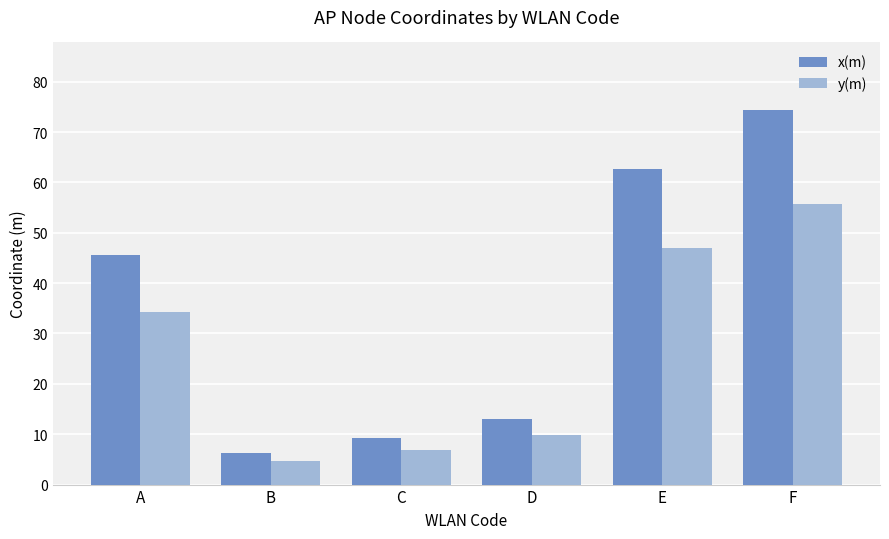

The value of x(m) at E is 62.6. True or false?

True